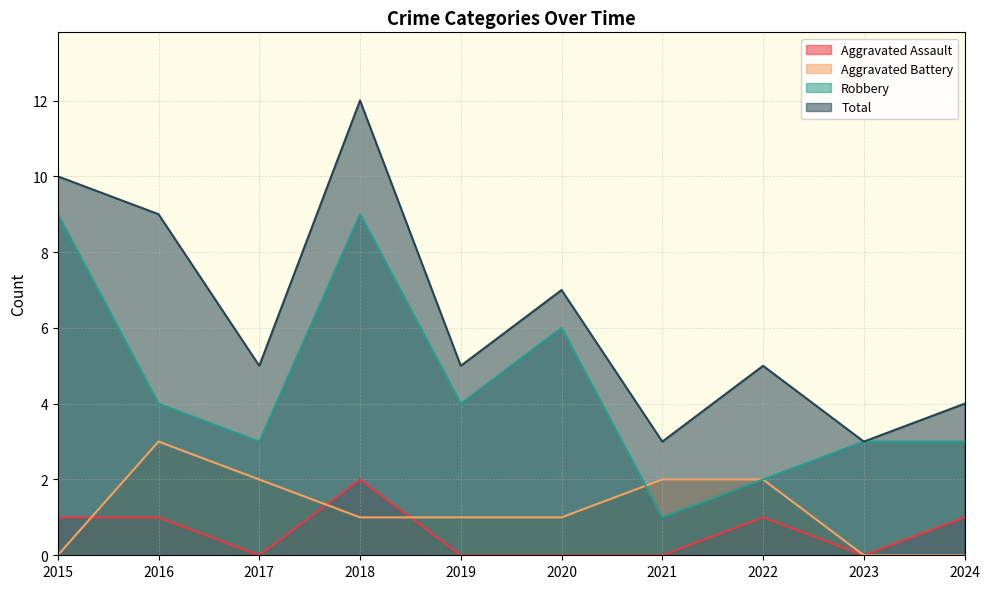

Rank the series at 2019 from lowest to highest value.

Aggravated Assault, Aggravated Battery, Robbery, Total